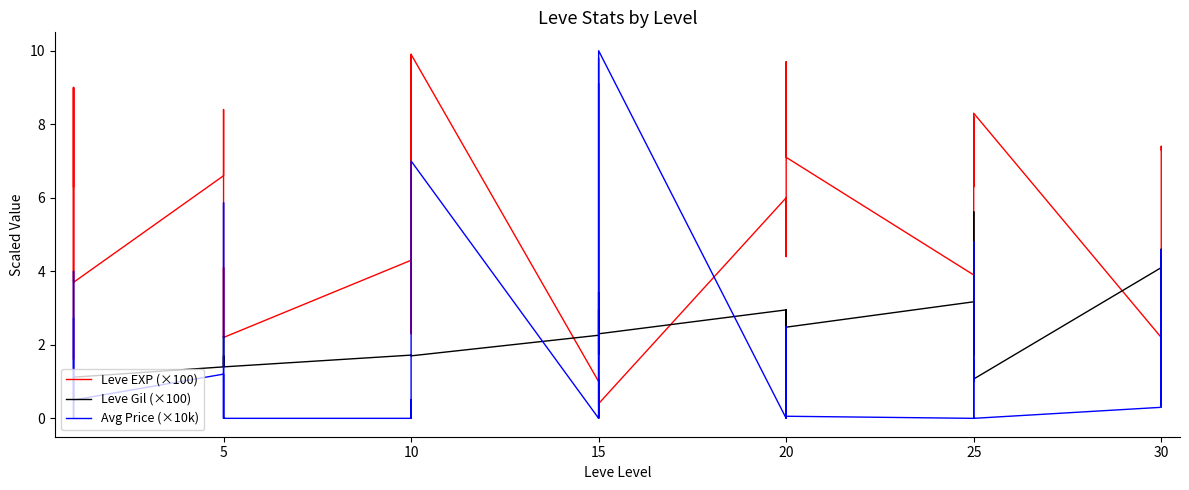

How many interior local valleys does the Leve EXP (×100) series have?

11